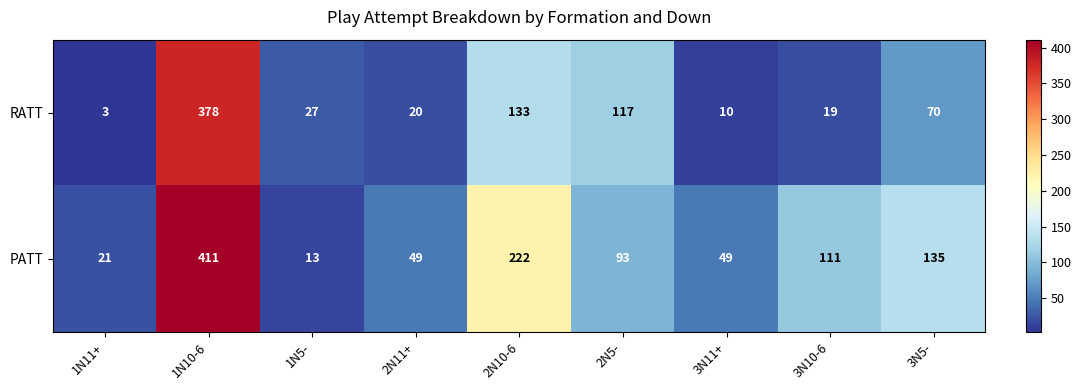

Between 2N10-6 and 3N5-, which series saw the biggest shift?

PATT